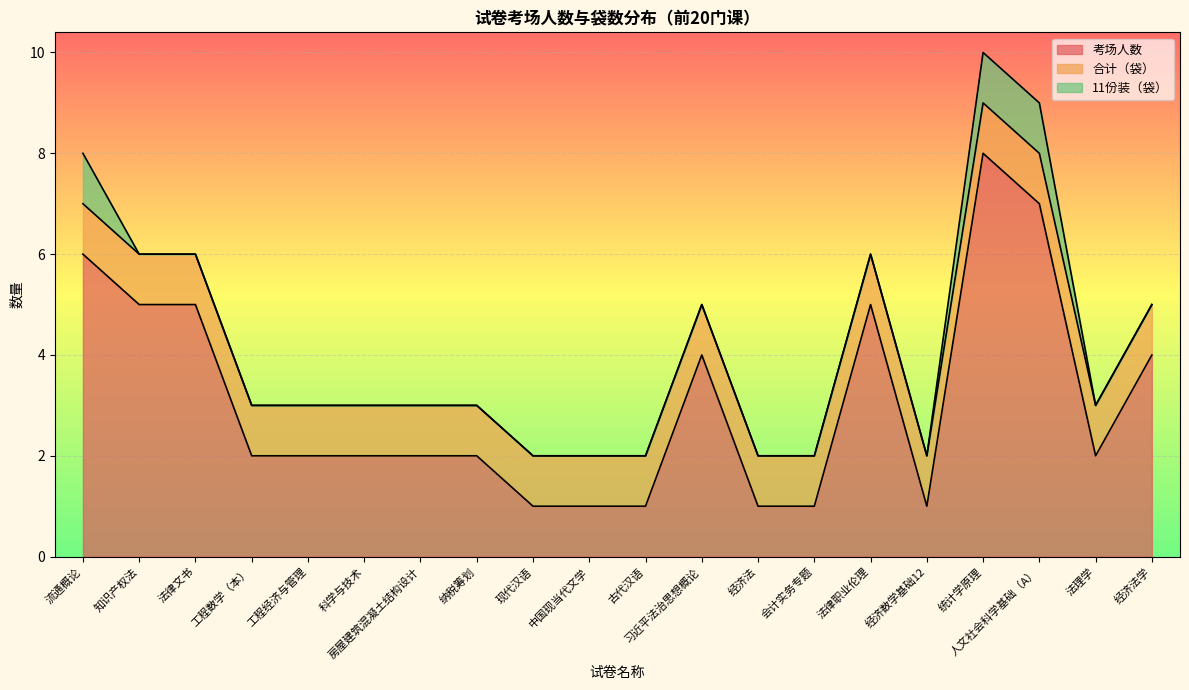

How many 考场人数 values are between 1 and 5?

17